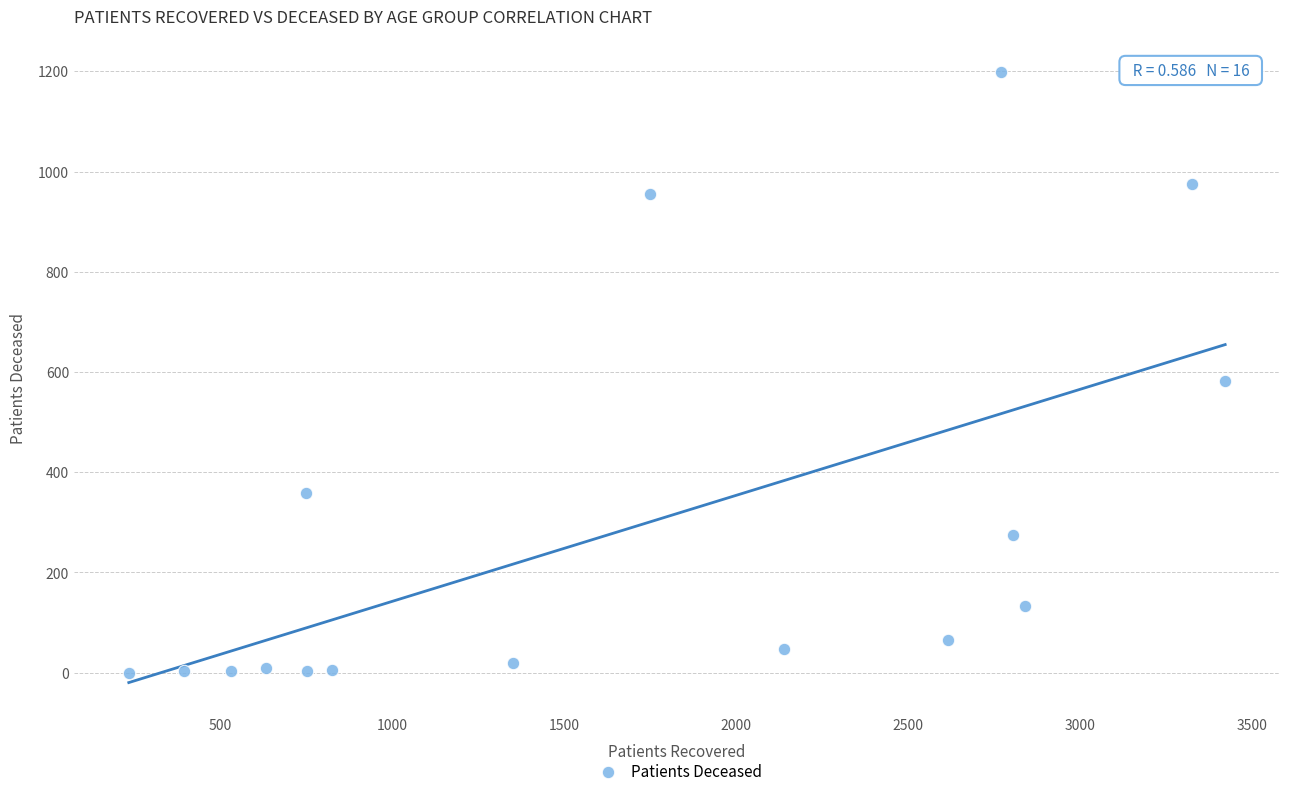

What is the range of X values (max minus min)?

3187